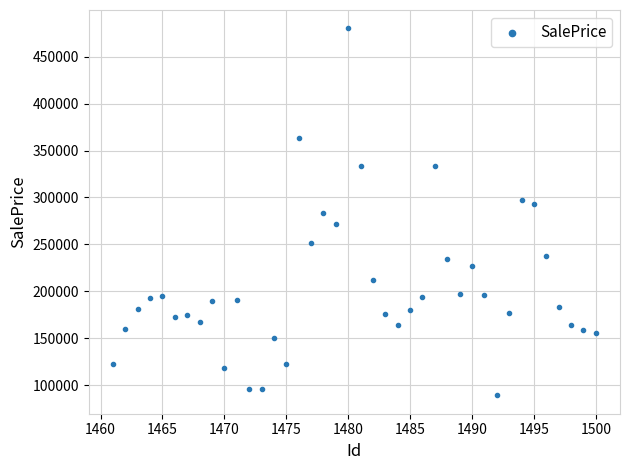

What is the range of Y values (max minus min)?

390828.7